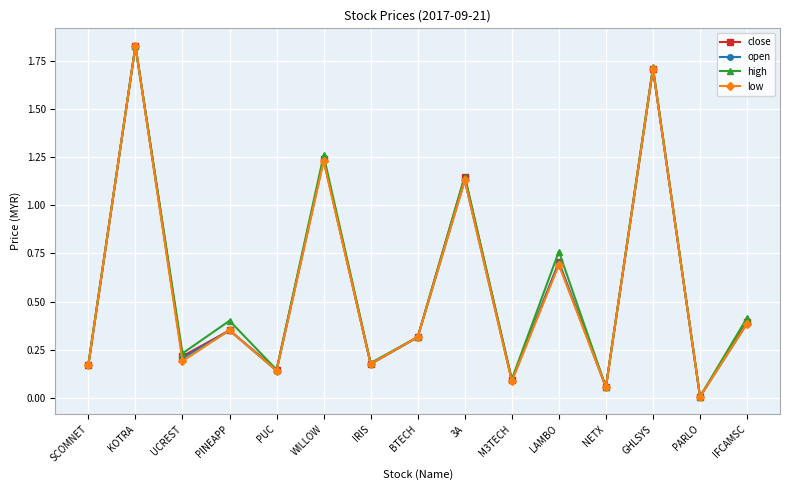

Count the number of categories in the chart.

15